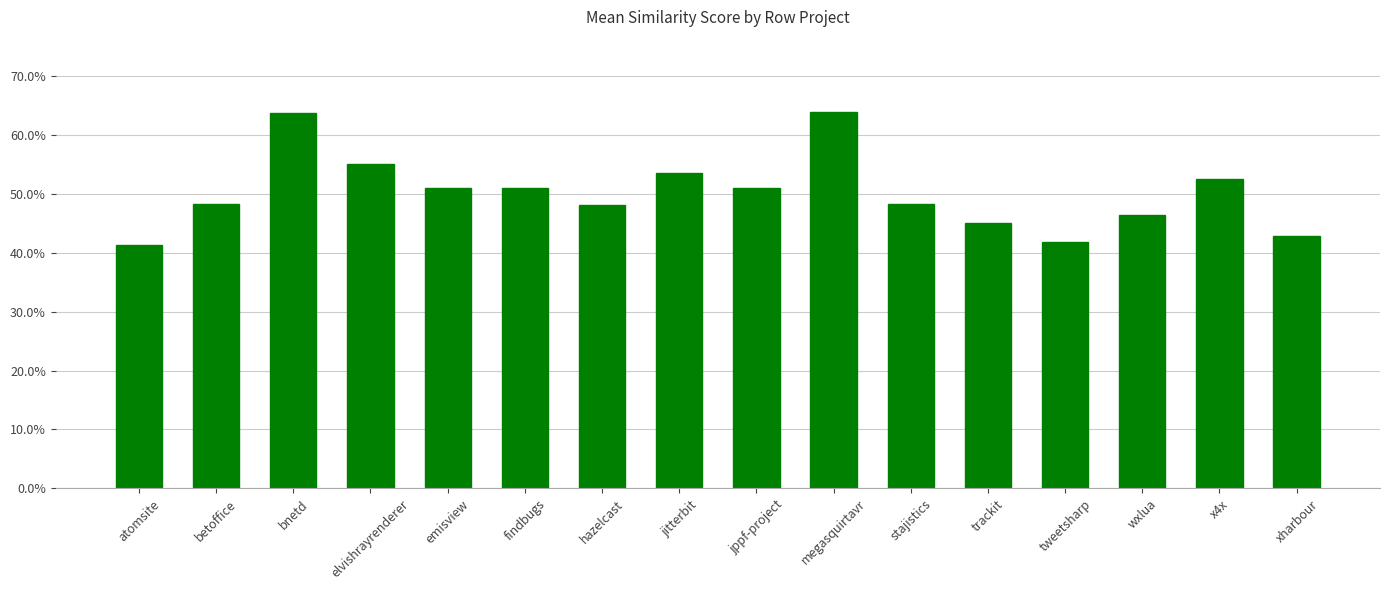

Which category has the lowest value across all series?

atomsite